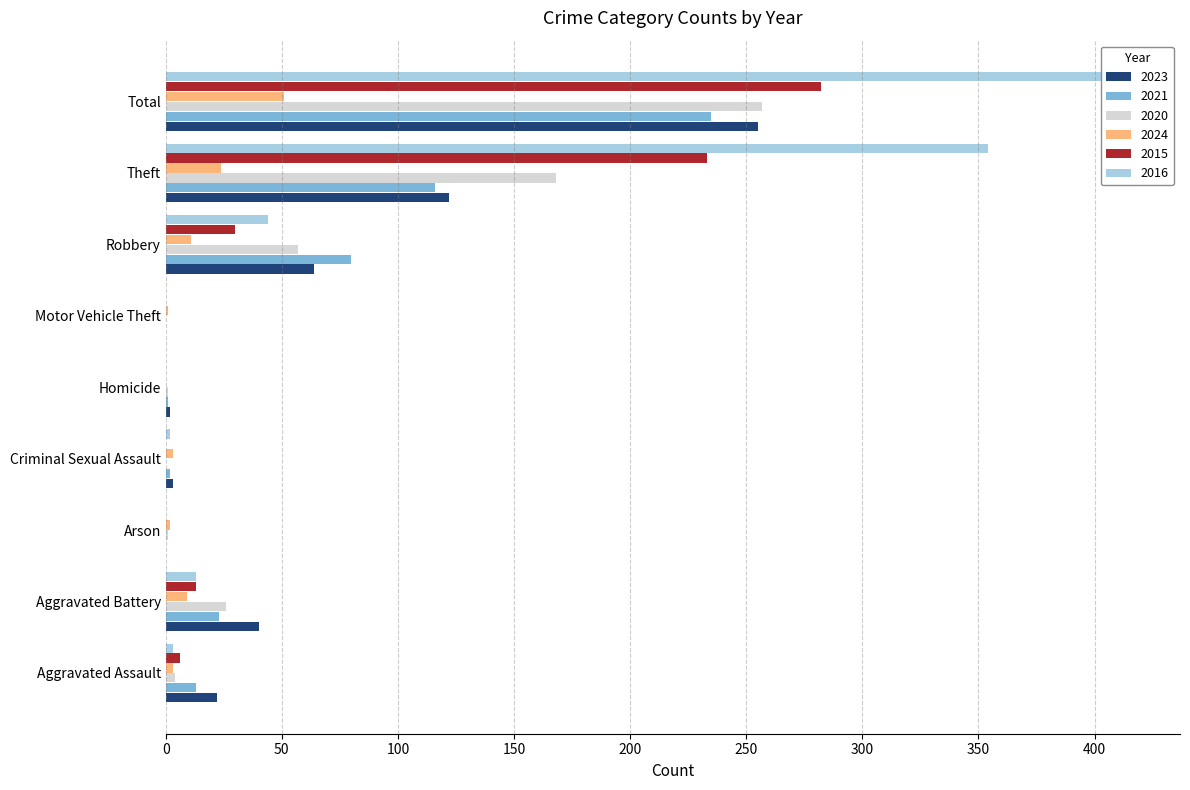

How many values in 2020 are above zero?

7